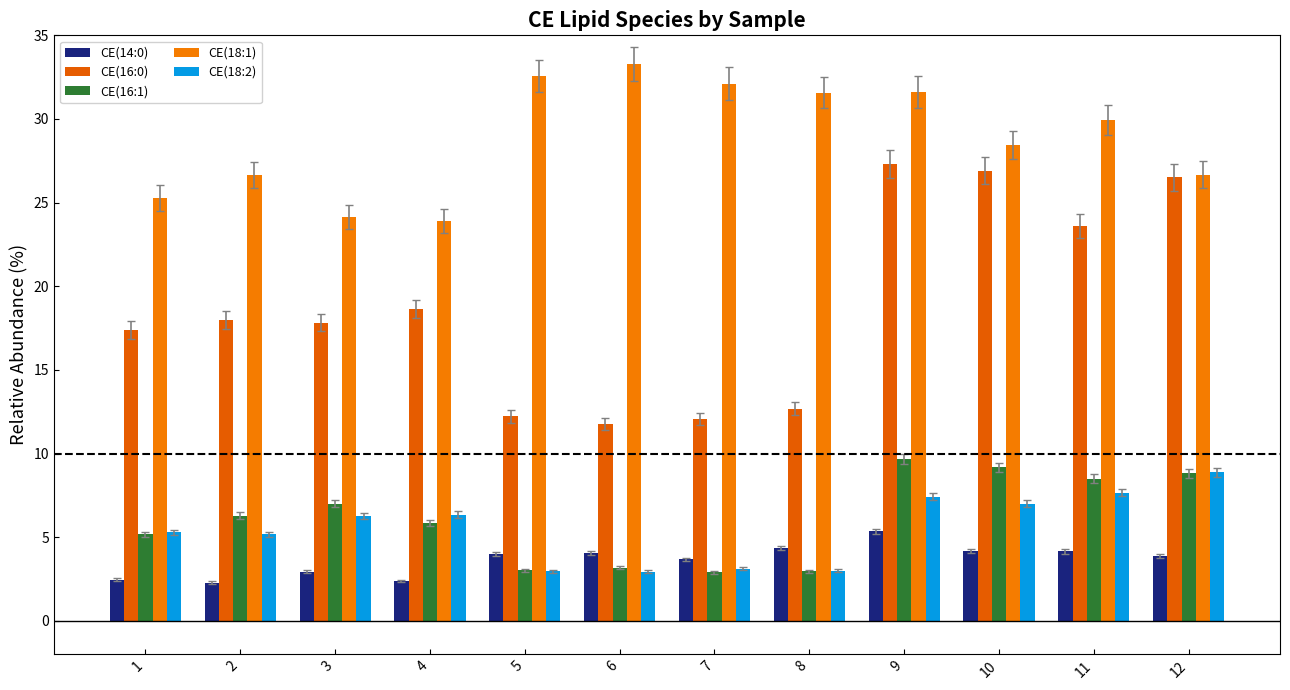

What are all the series names shown in the legend?

CE(14:0), CE(16:0), CE(16:1), CE(18:1), CE(18:2)